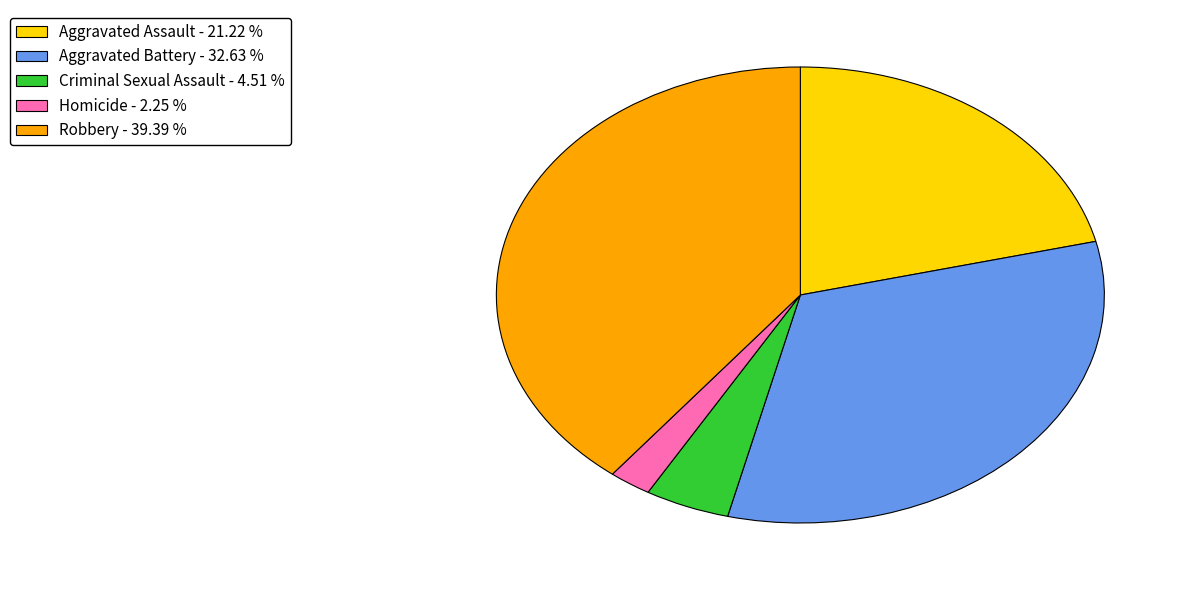

How many segments does this pie chart have?

5